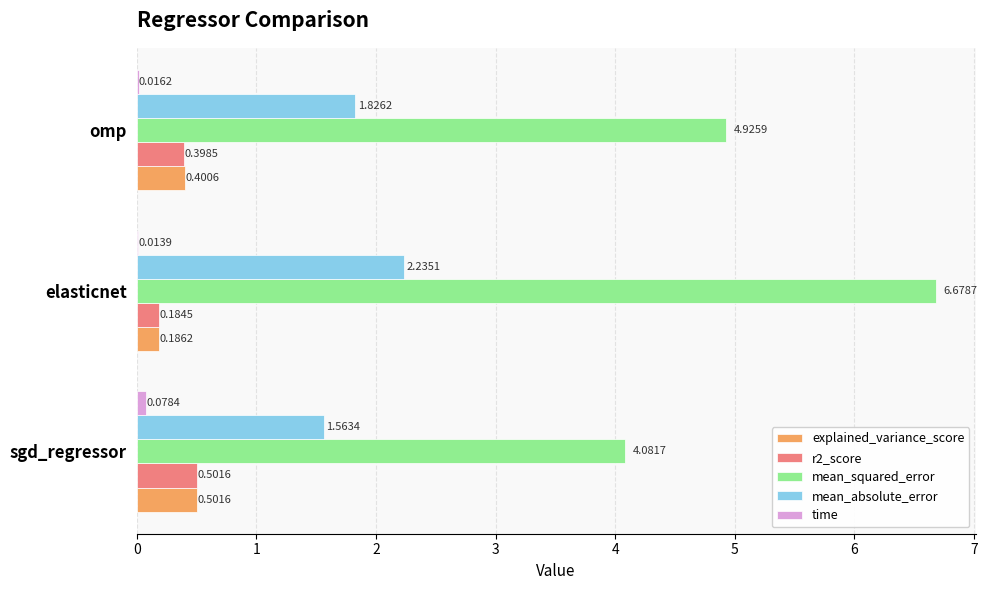

What is the total value across all series at omp?

7.6